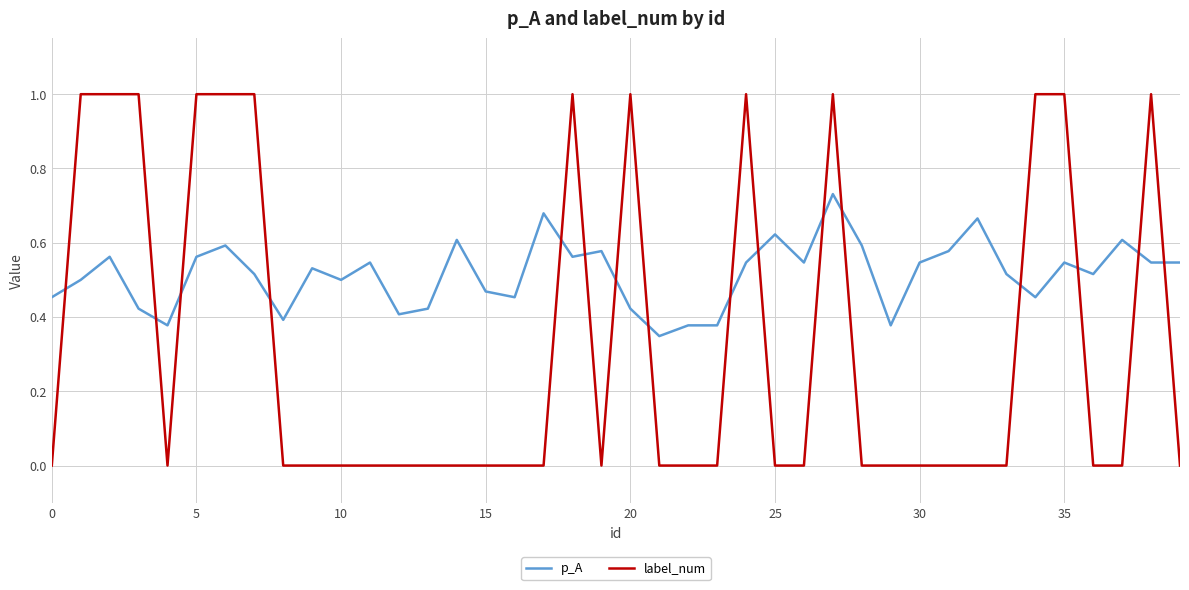

List the series in order of their peak value, lowest first.

p_A, label_num